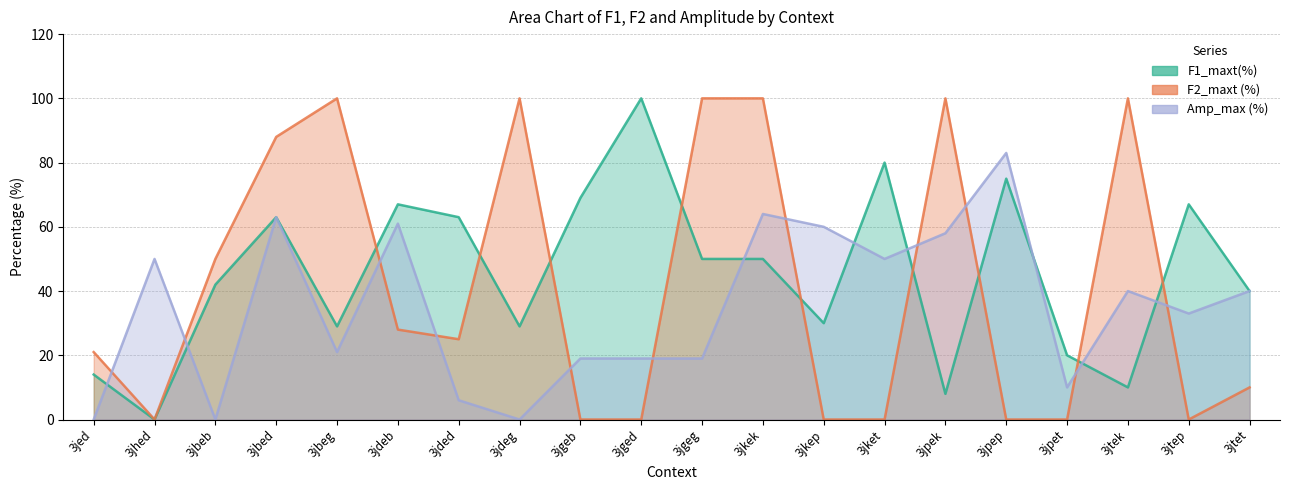

What are all the series names shown in the legend?

F1_maxt(%), F2_maxt (%), Amp_max (%)